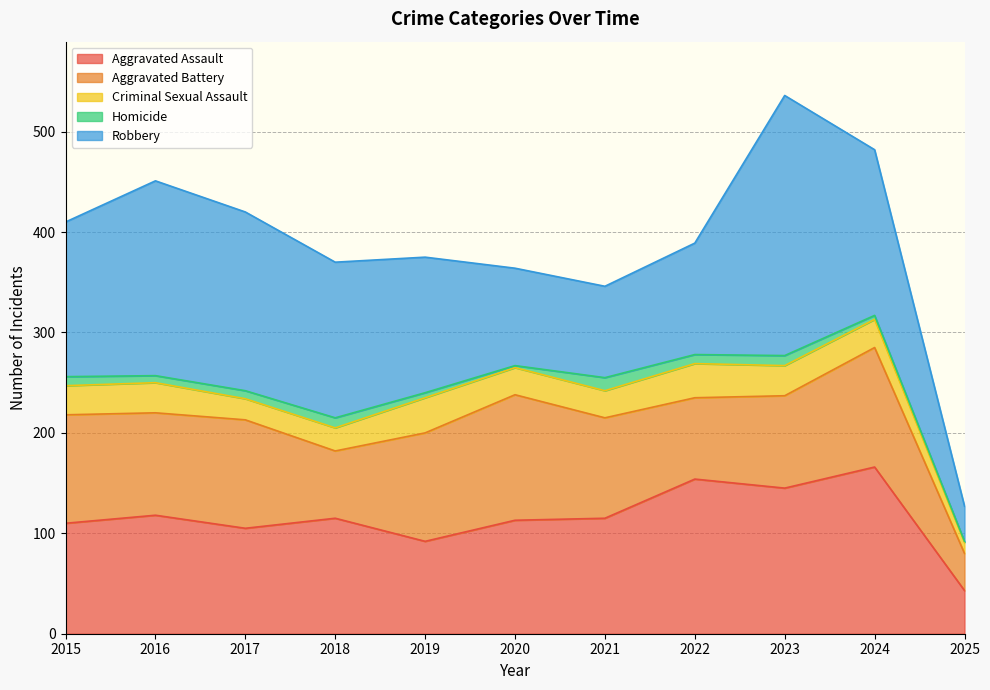

True or false: Criminal Sexual Assault has more than 0 interior local peaks.

True